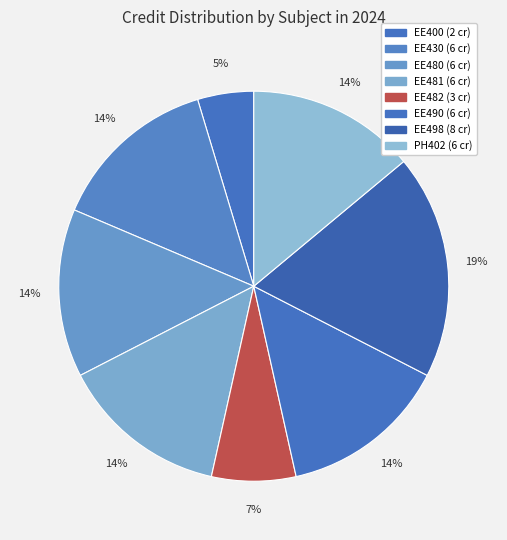

How many slices are in this pie chart?

8